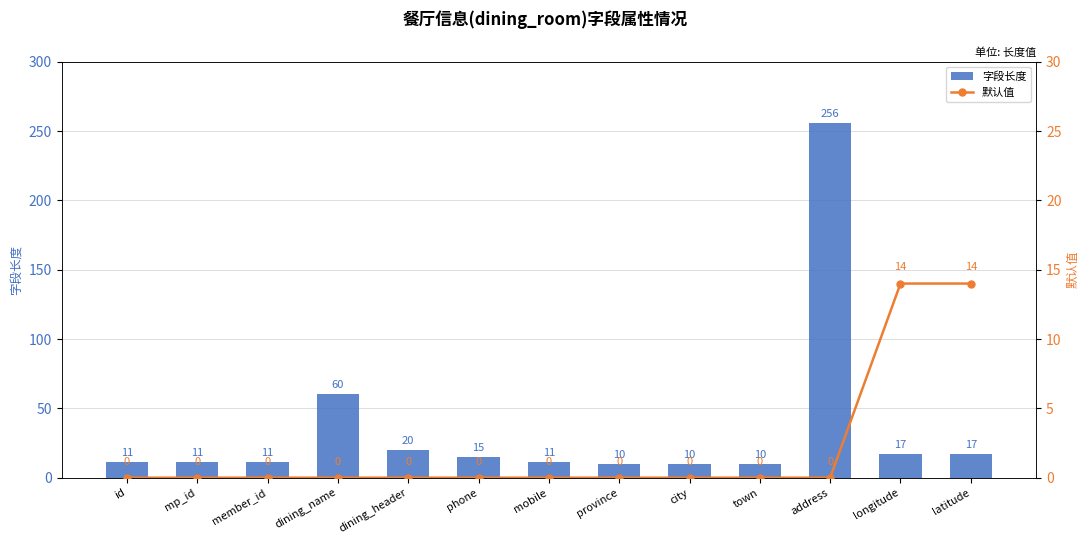

How many positive values does the 默认值 series have?

2